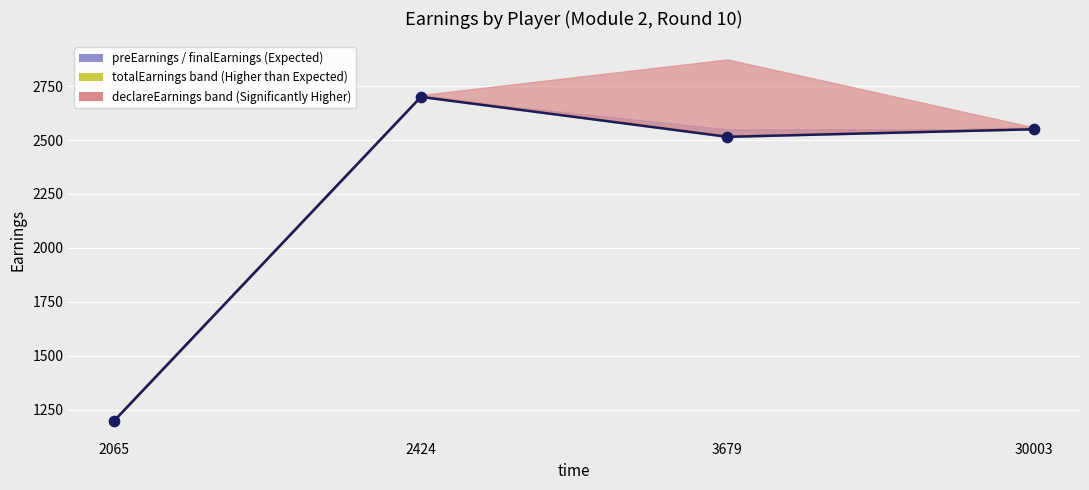

Approximately how many times larger is the value at 2065 compared to 3679?

0.5